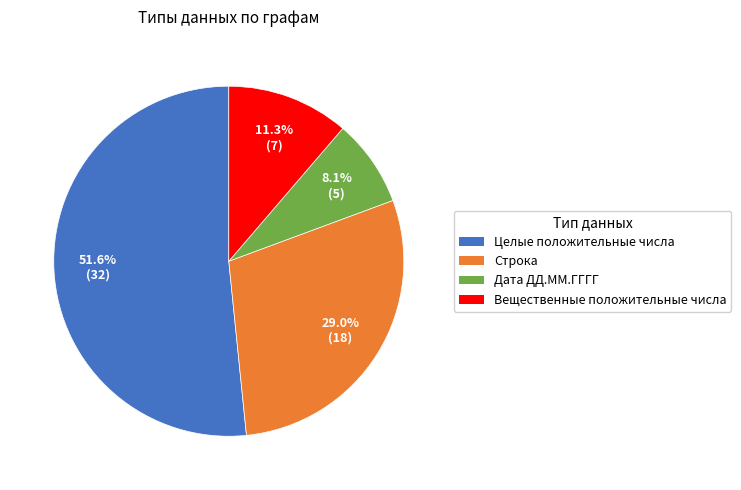

True or false: Строка accounts for 20% of the total.

False